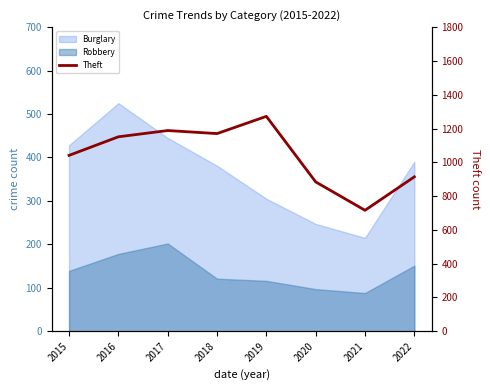

Does the chart display data point markers on the line(s)?

No